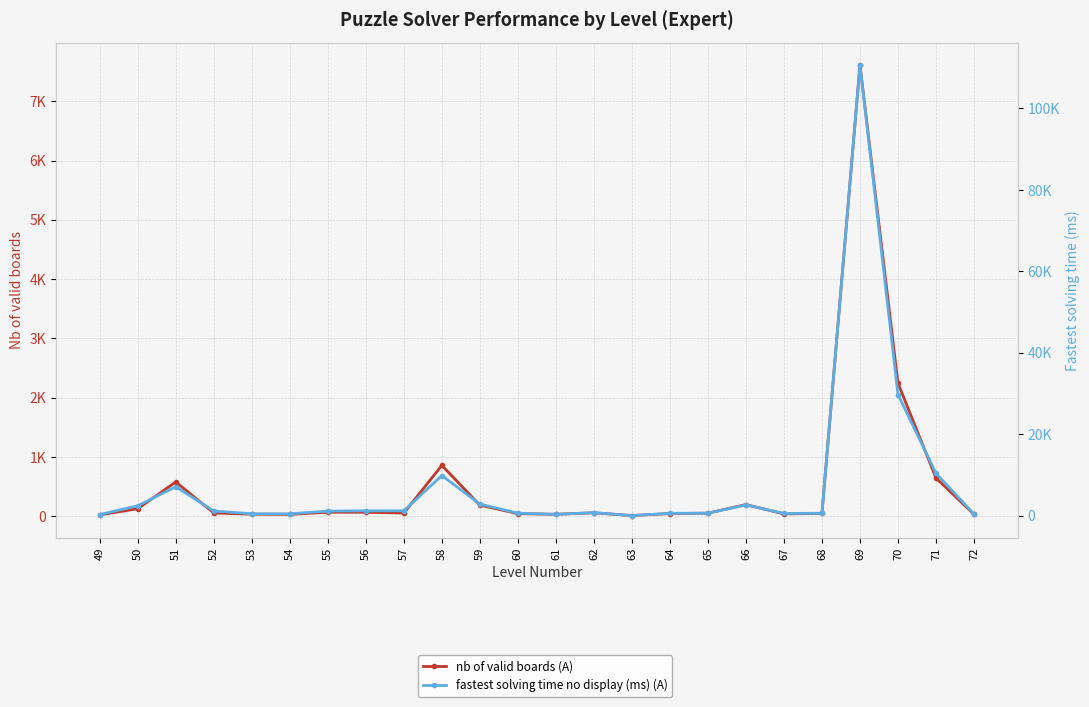

List the series in order of their peak value, lowest first.

nb of valid boards (A), fastest solving time no display (ms) (A)